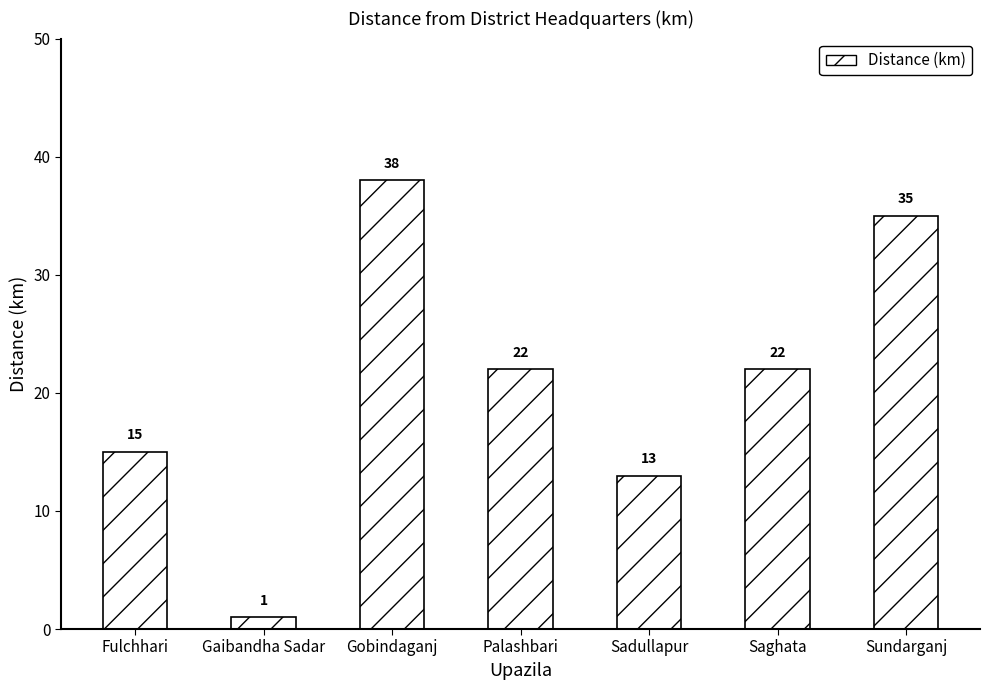

What is the average value?

21